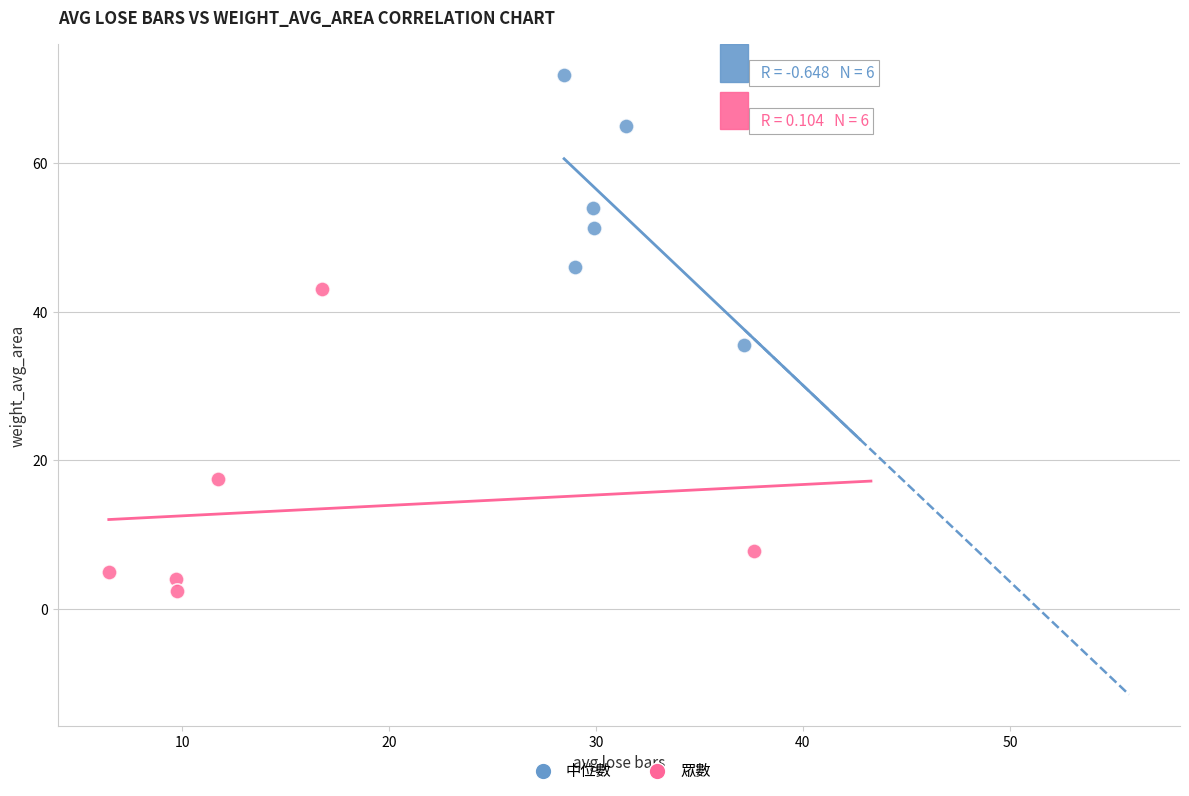

Which series has the largest Y range (max minus min)?

眾數